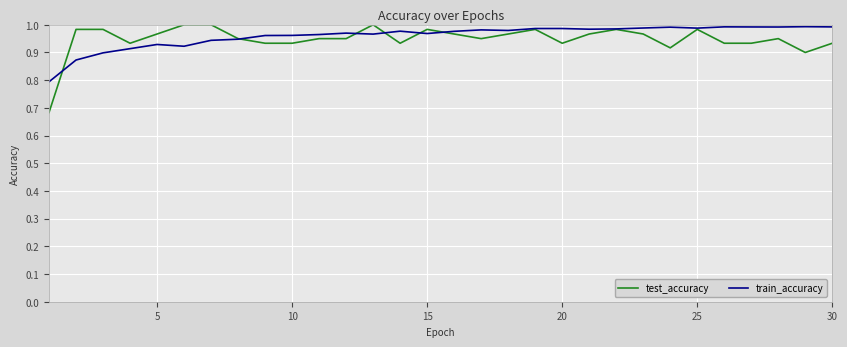

What is the minimum value for train_accuracy?

0.8